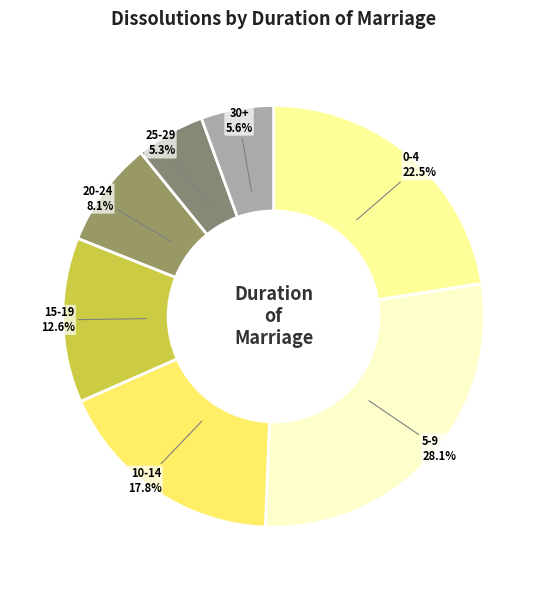

What portion of the pie excludes 30+?

94.4%